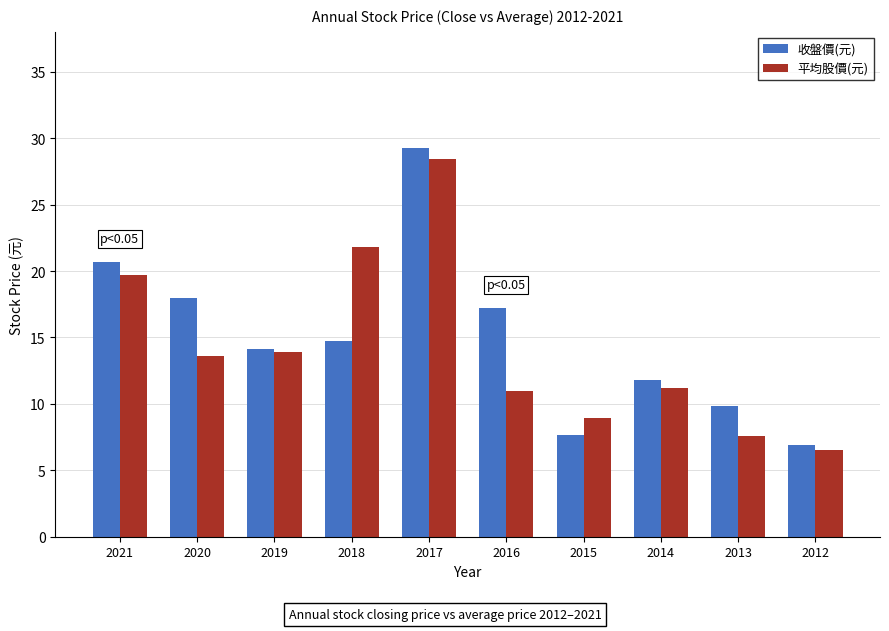

At which category does the chart reach its peak across all series?

2017